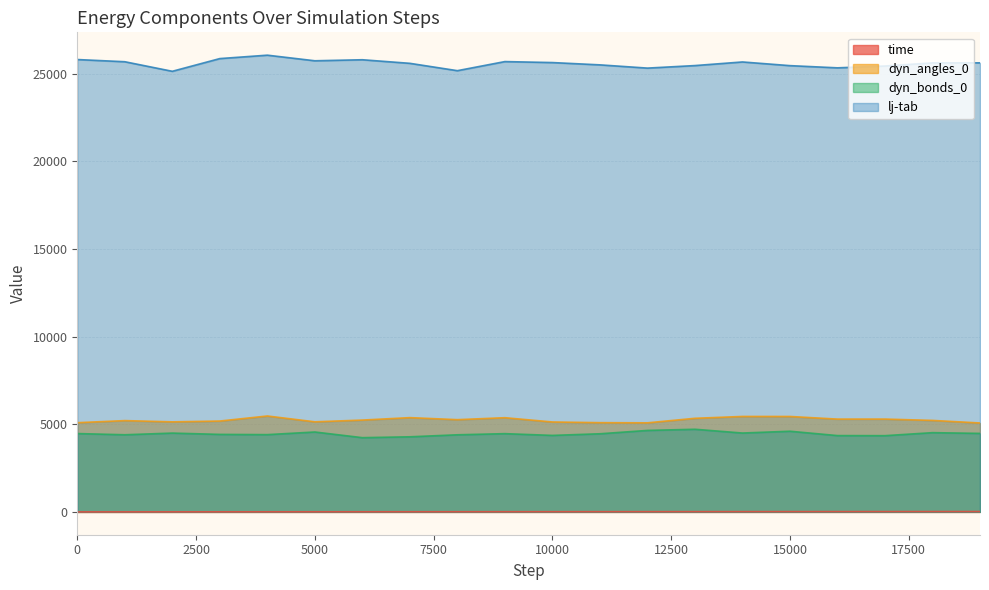

What is the value of the dyn_bonds_0 point at the 13th from the left?

4646.6